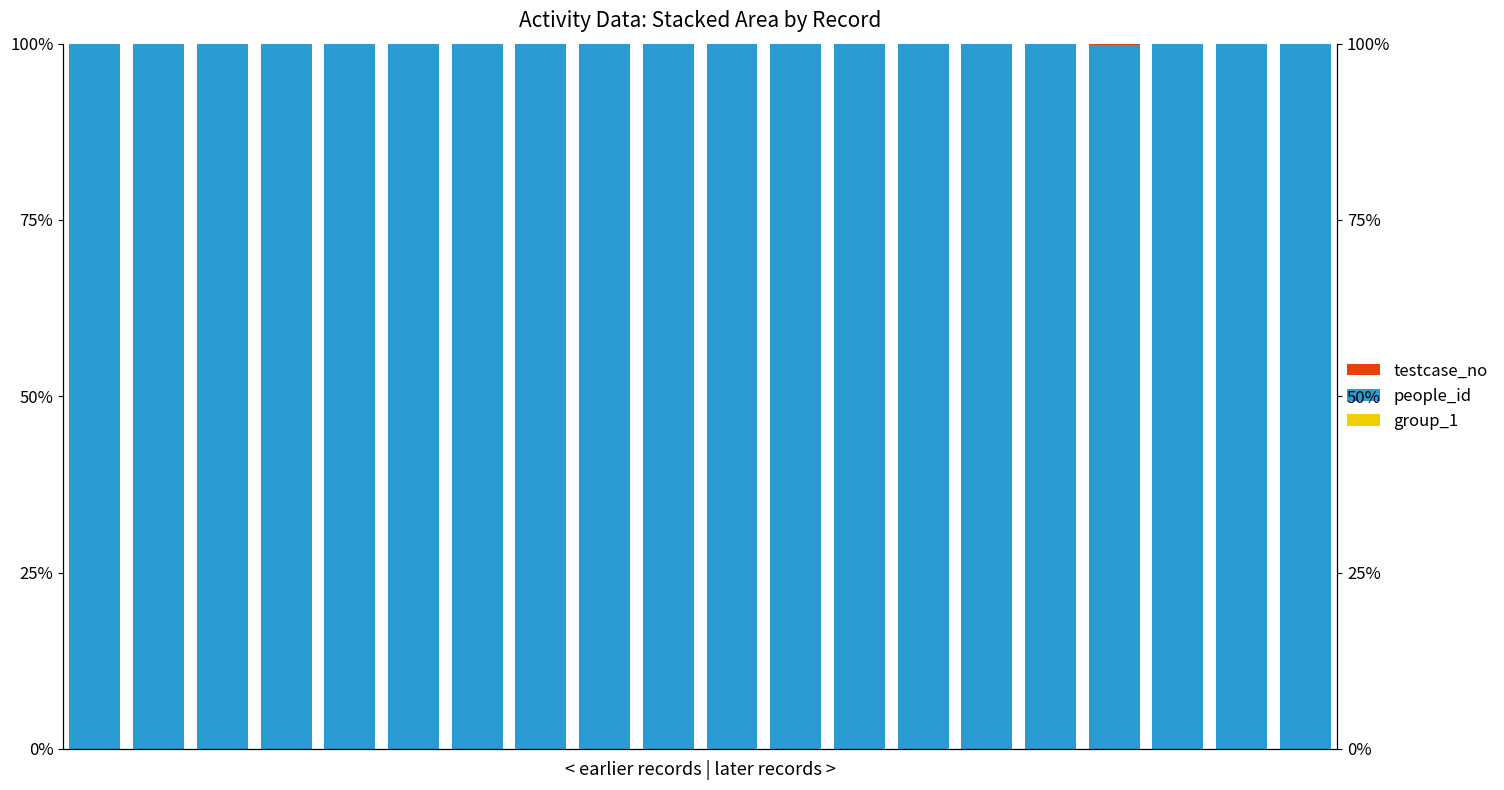

What is the sum of all testcase_no values?

1.0